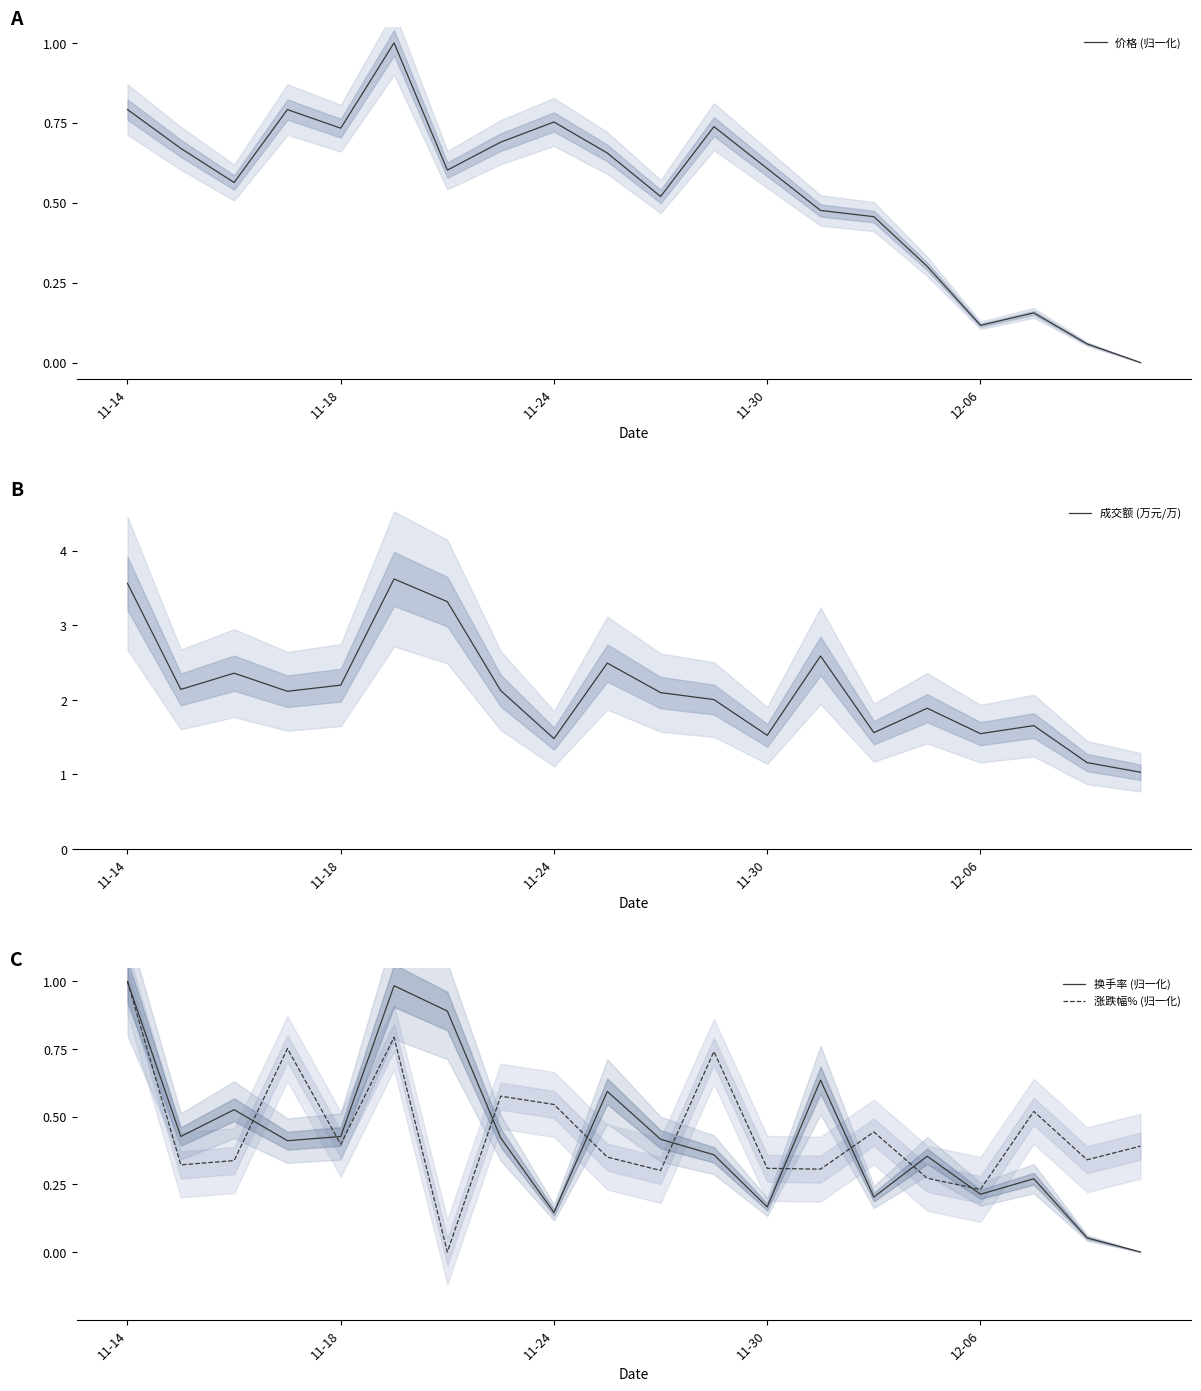

The value of 涨跌幅% (归一化) at 11-24 is 0.3. True or false?

False